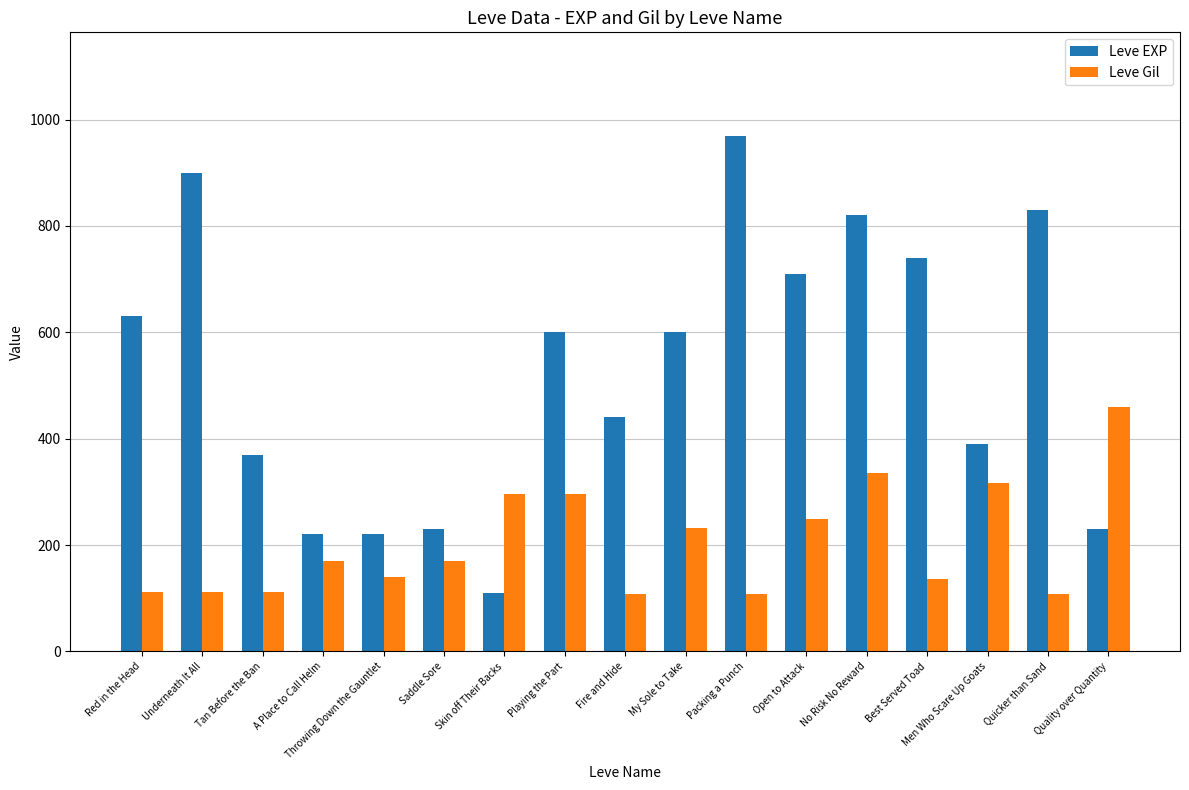

What are all the series names shown in the legend?

Leve EXP, Leve Gil